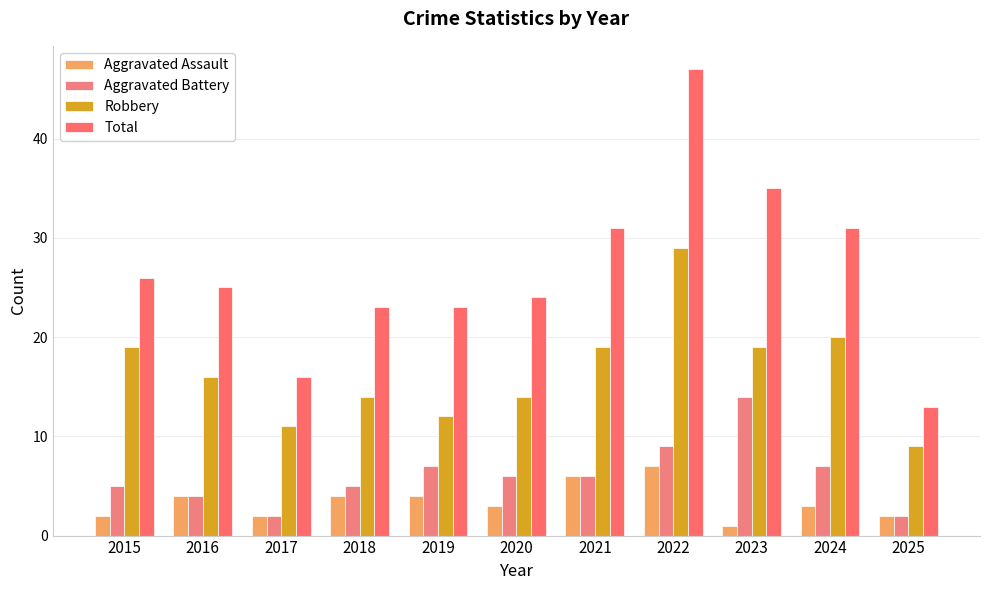

What is the value of the Aggravated Assault bar at the 4th from the left?

4